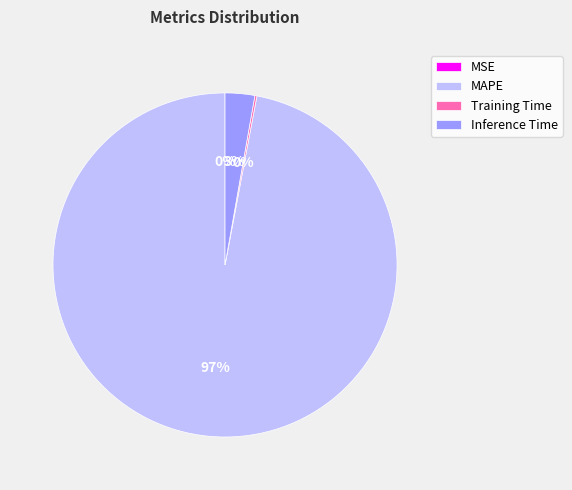

To the nearest percent, what portion does Inference Time represent?

3%